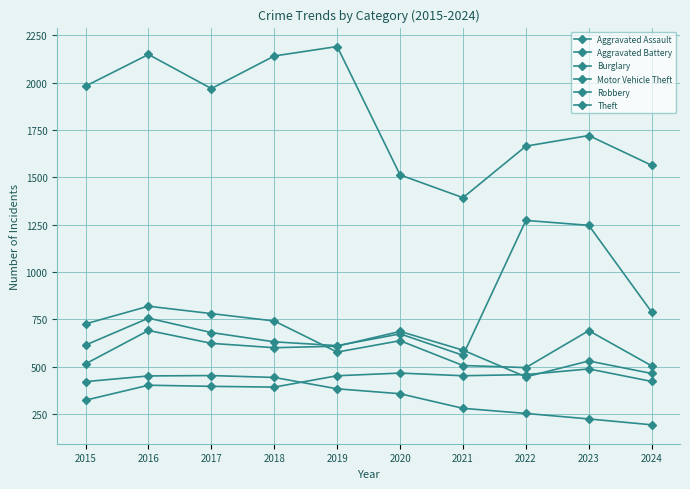

Reading left to right, extract all data points from this chart.

Aggravated Assault: 323	402	396	392	452	466	452	458	488	422
Aggravated Battery: 515	691	623	600	608	686	587	446	530	464
Burglary: 421	451	453	443	383	357	280	253	224	193
Motor Vehicle Theft: 614	756	680	631	611	673	560	1272	1246	788
Robbery: 726	819	780	741	577	637	506	495	690	504
Theft: 1981	2148	1968	2140	2190	1512	1392	1664	1720	1563